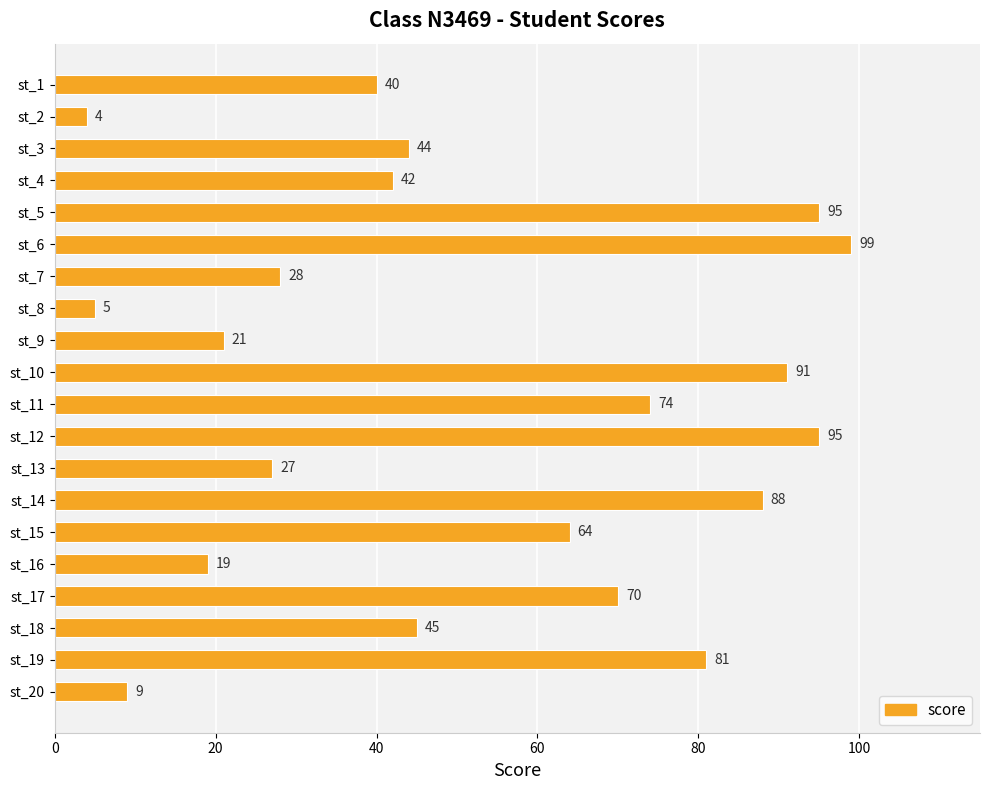

Between st_10 and st_5, which is larger?

st_5